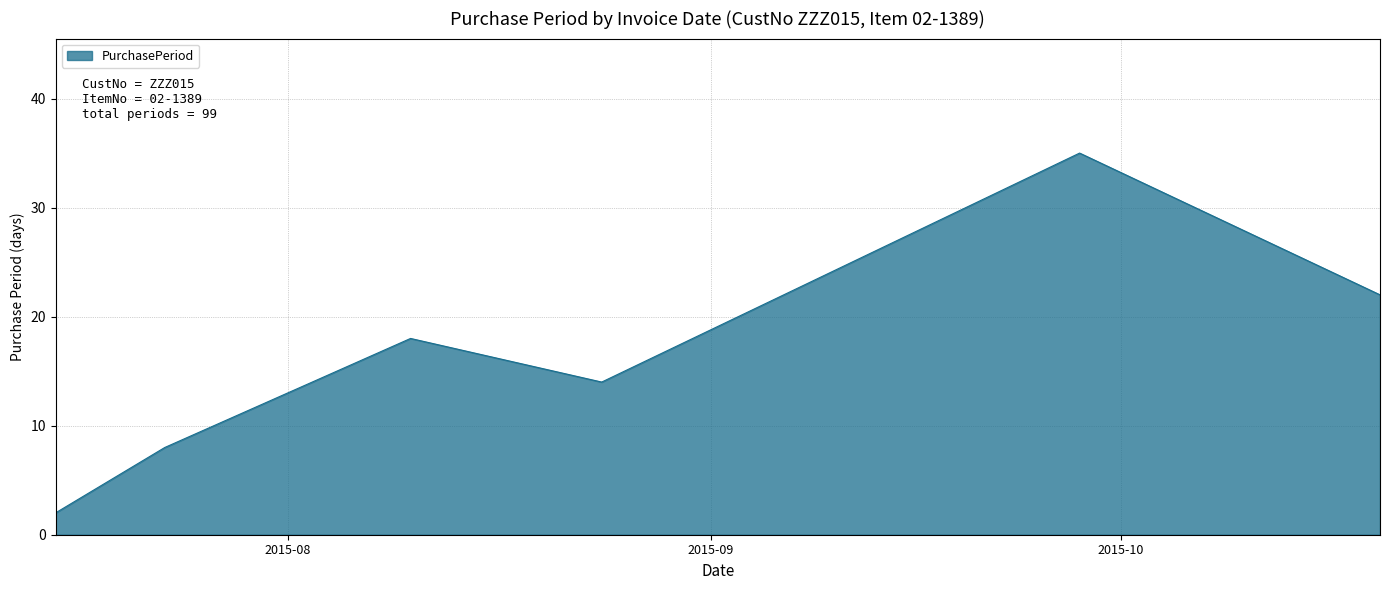

Count the number of categories in the chart.

6